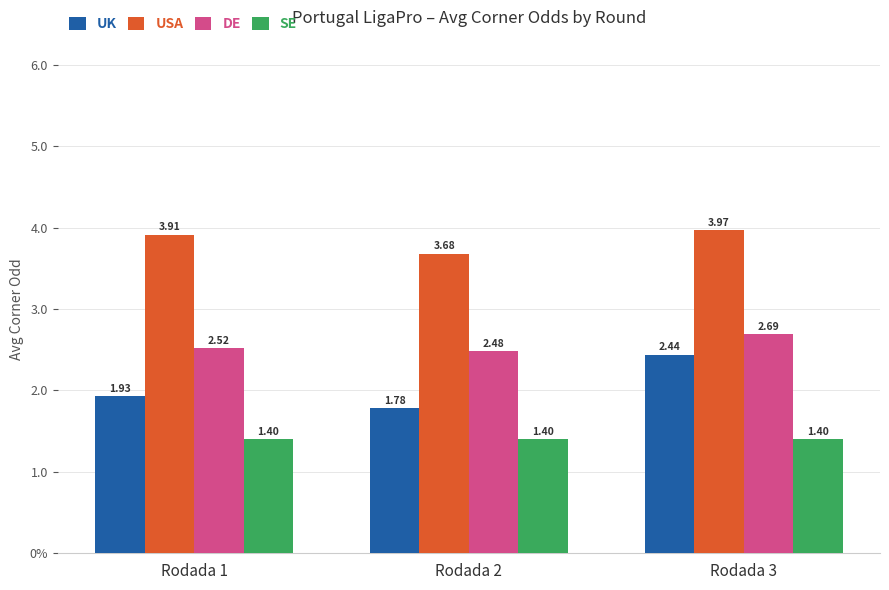

What are all the series names shown in the legend?

UK, USA, DE, SE